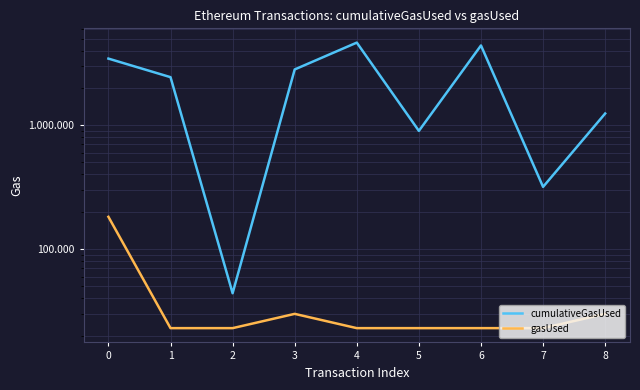

What is the minimum value shown in the chart?

22966